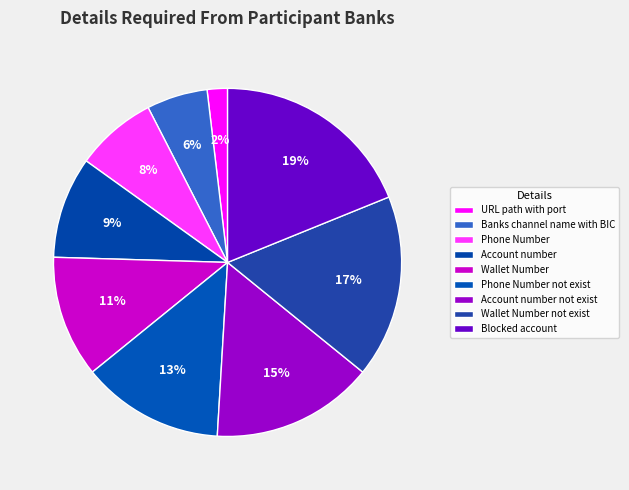

How many slices are in this pie chart?

9